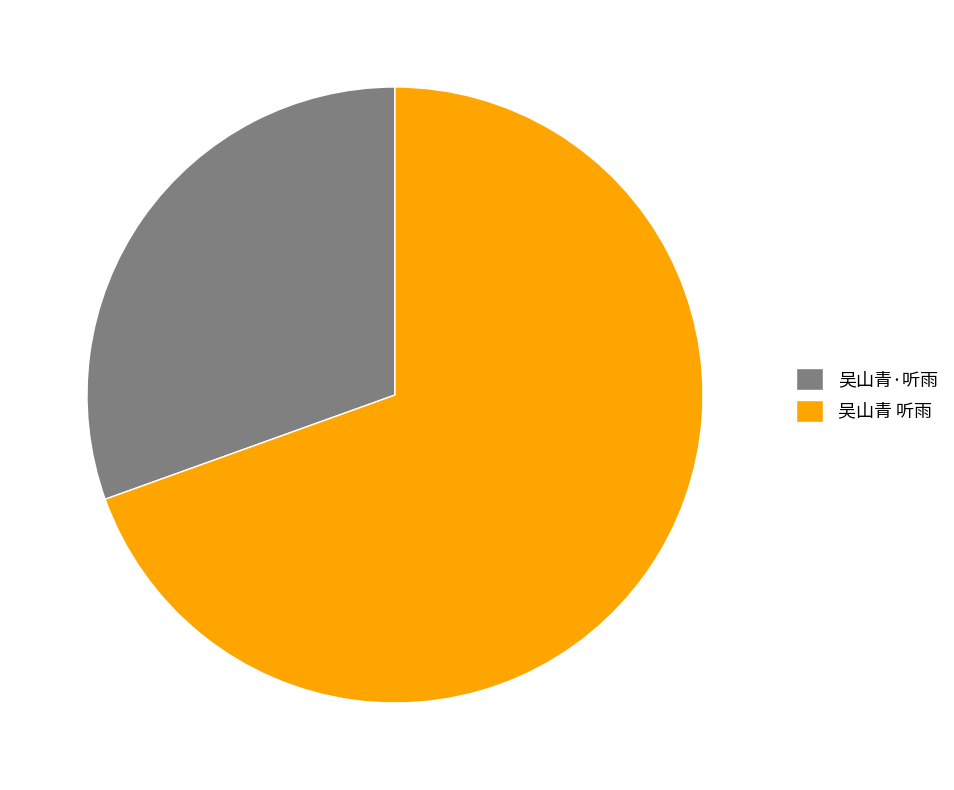

How many slices are in this pie chart?

2